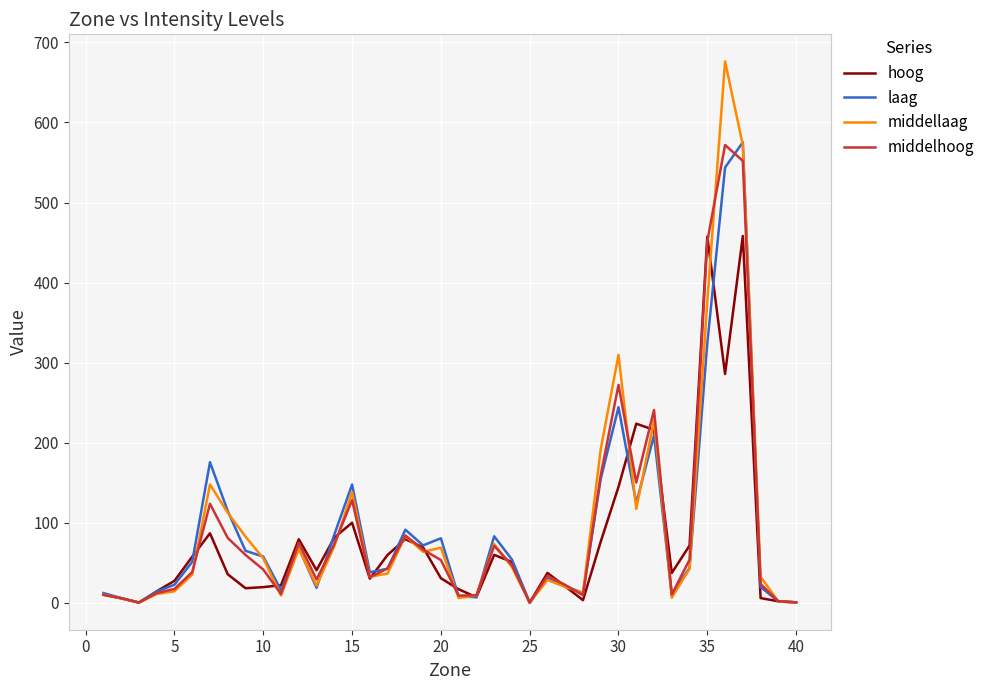

Reading left to right, extract all data points from this chart.

hoog: 10.6	5.7	0.4	14.4	27.6	57.7	86.9	35.8	18.3	19.7	22.1	79.5	40.9	81.5	100.1	30.3	59.9	79.6	69.3	30.9	17.1	7.1	60.0	51.1	0.4	37.4	20.6	3.4	76.6	144.9	223.8	216.0	37.4	71.6	457.4	285.9	458.2	6.0	2.0	0.7
laag: 12.3	6.1	0.4	14.1	22.7	51.3	175.7	114.7	65.1	57.8	15.8	68.4	18.9	85.3	147.8	38.3	42.7	91.4	71.8	80.7	7.9	7.3	83.2	54.2	0.4	30.6	20.8	12.5	155.0	244.4	124.7	209.4	10.1	43.7	324.3	543.8	575.4	19.9	1.8	0.7
middellaag: 10.2	5.7	0.4	11.0	14.5	35.4	147.9	112.6	82.8	55.6	9.3	67.7	21.6	70.8	138.3	32.6	36.7	83.6	63.8	68.9	6.1	9.3	73.6	44.8	0.3	28.7	19.9	12.5	192.1	309.7	117.4	227.8	6.5	42.5	376.5	676.3	571.6	32.6	1.7	0.7
middelhoog: 10.0	5.9	0.4	12.3	17.4	38.5	123.8	81.1	60.0	41.7	11.1	75.0	29.3	73.6	128.4	31.9	43.1	84.2	66.5	53.5	9.1	9.5	71.2	47.2	0.3	34.0	22.4	9.7	159.7	272.3	150.4	240.9	10.4	54.0	451.6	571.9	552.0	23.7	2.0	0.7